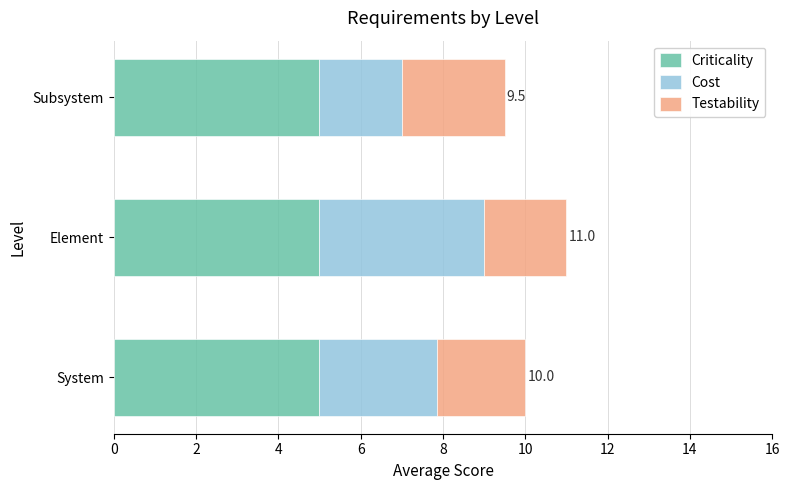

Is it true that Criticality equals 5.0 at Element?

True